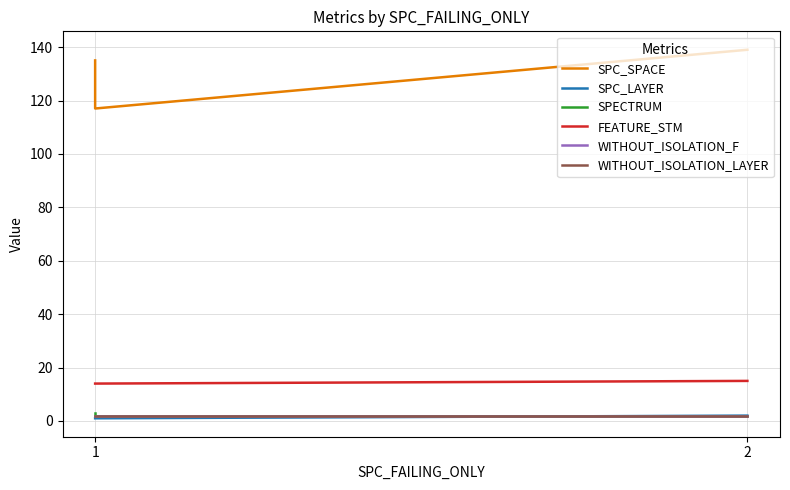

Does the chart display data point markers on the line(s)?

No